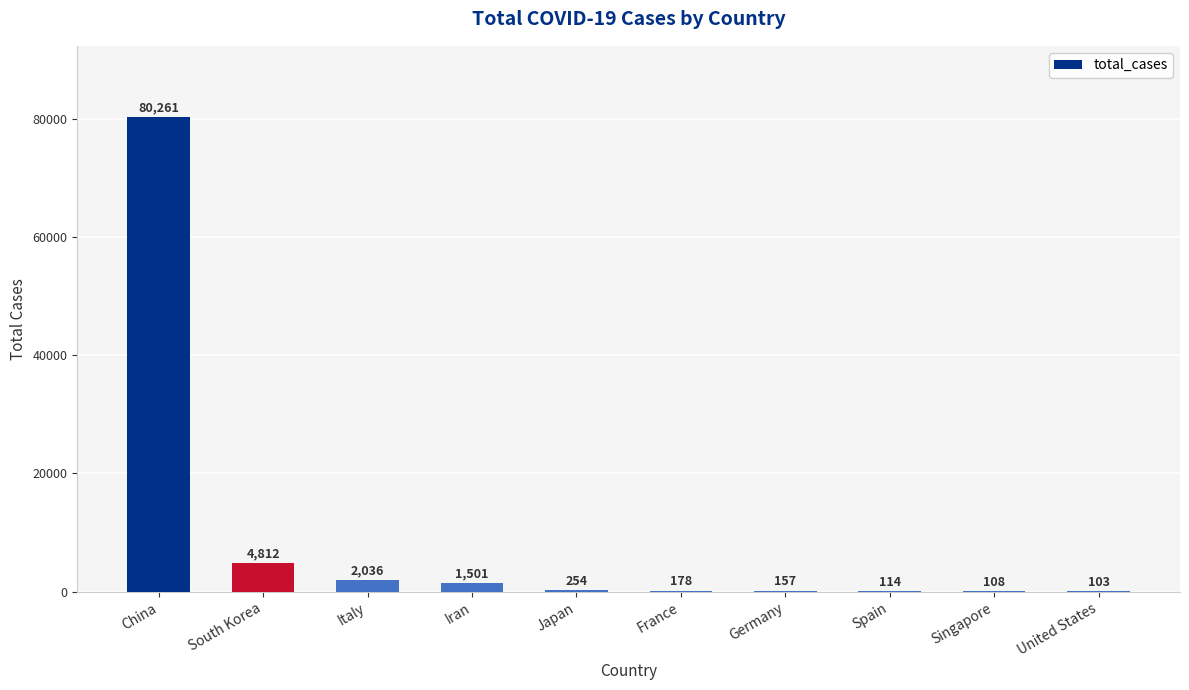

How many distinct data groups are displayed?

1